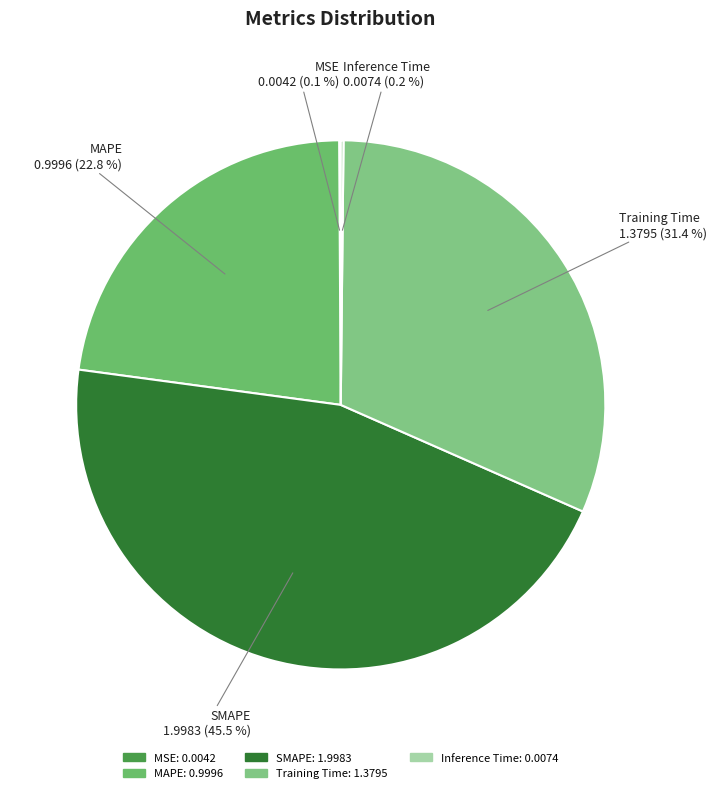

Does Training Time represent more than half of the total?

No